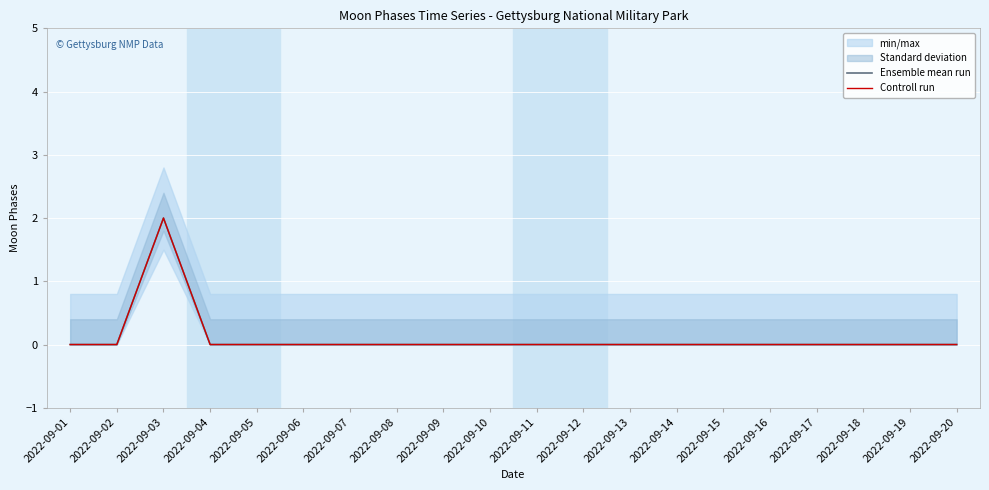

The Ensemble mean run series shows 1 at 2022-09-09. True or false?

False